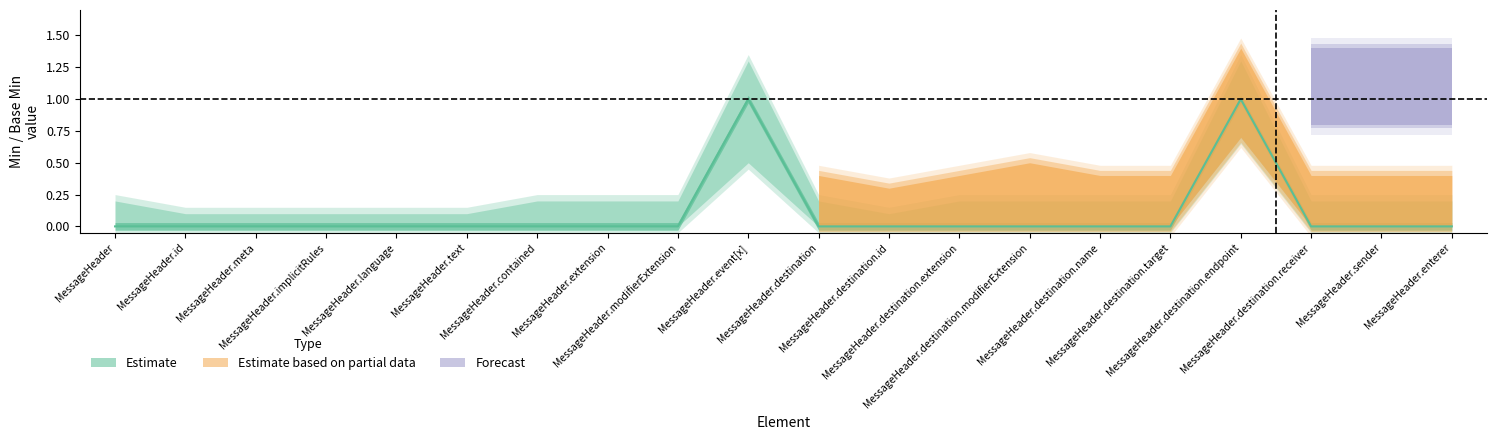

How many lines are shown in the chart?

1